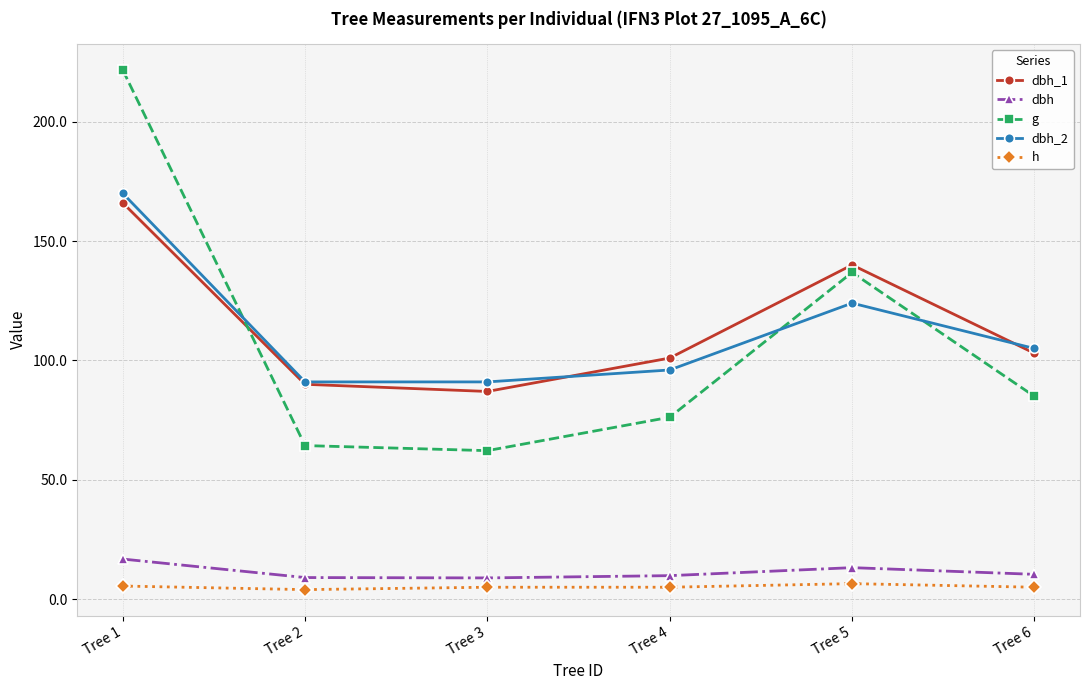

How many lines are shown in the chart?

5